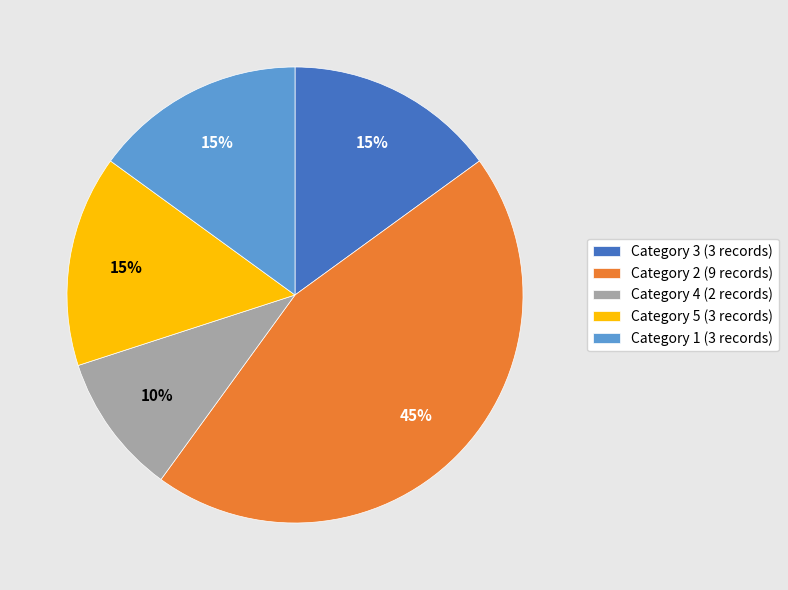

To the nearest percent, what is the combined percentage of Category 2 (9 records) and Category 5 (3 records)?

60%